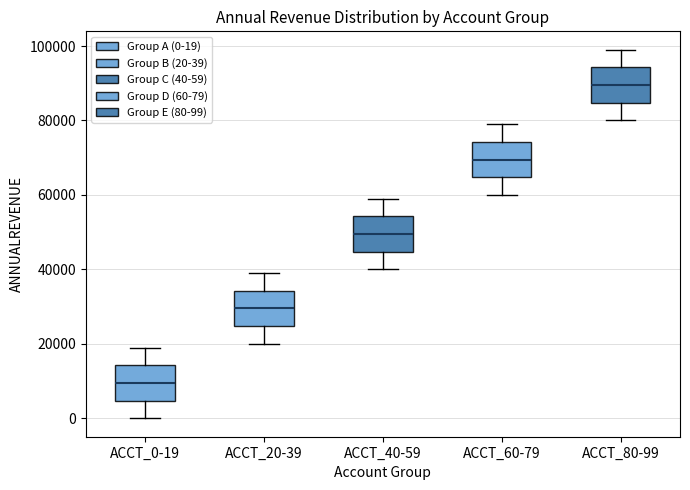

Reading left to right, read every box against the y-axis: the position of its median line, the range the box covers, and the ends of its whiskers. The values are not printed on the chart, so give them approximately, as read against the axis.

ACCT_0-19: median 10000, box 4000 to 14000, whiskers 0 to 20000
ACCT_20-39: median 30000, box 24000 to 34000, whiskers 20000 to 40000
ACCT_40-59: median 50000, box 44000 to 54000, whiskers 40000 to 60000
ACCT_60-79: median 70000, box 64000 to 74000, whiskers 60000 to 80000
ACCT_80-99: median 90000, box 84000 to 94000, whiskers 80000 to 100000